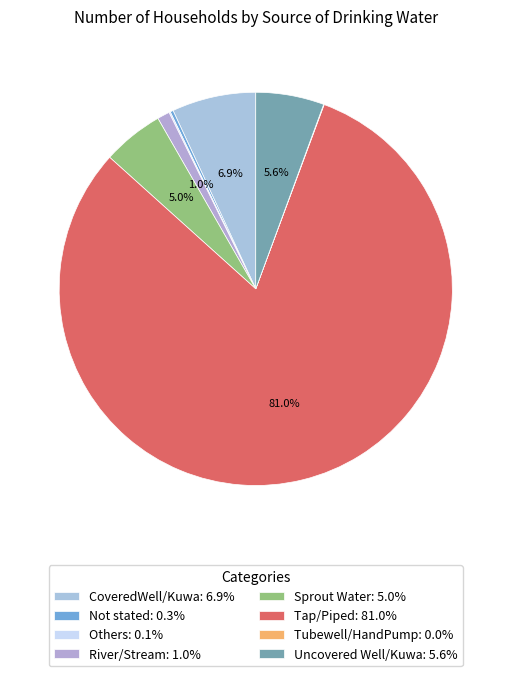

Which category has the biggest portion of the pie?

Tap/Piped